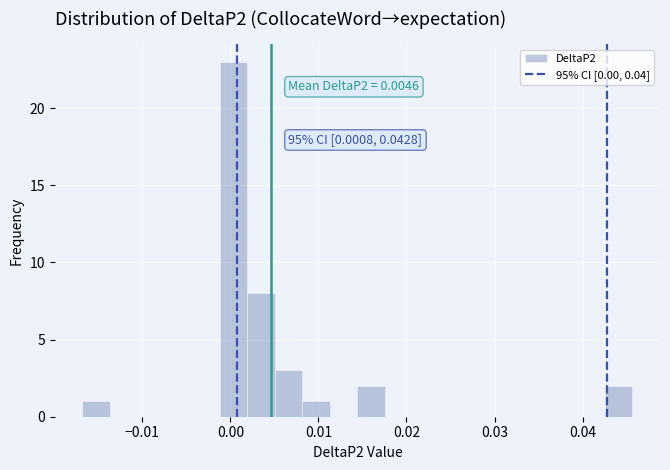

Around what value on the x-axis is the tallest bar? Give the approximate position of its centre, as read against the axis.

0.000